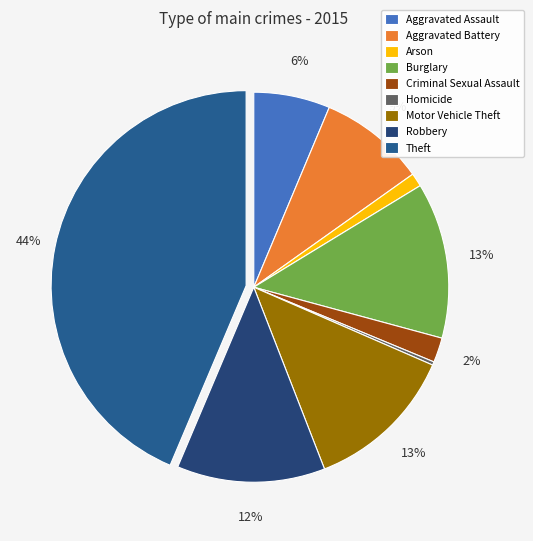

Which has a higher value, Criminal Sexual Assault or Homicide?

Criminal Sexual Assault